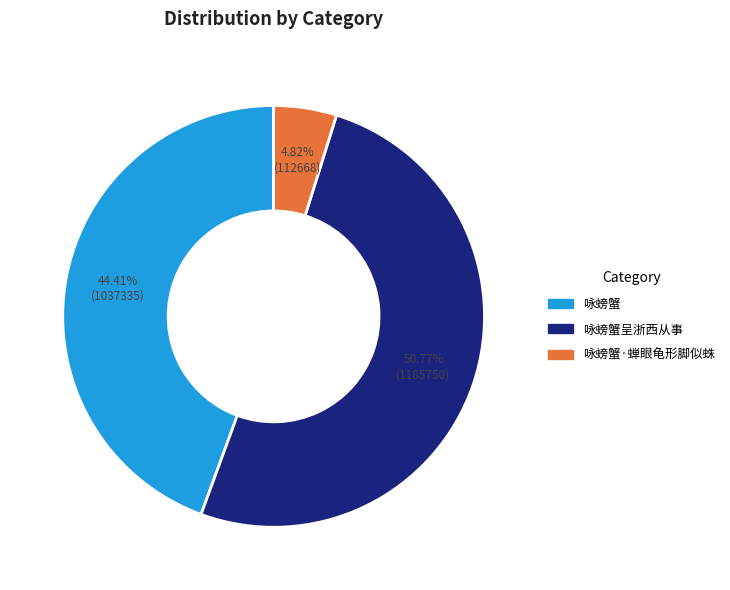

Count the number of slices in the pie.

3